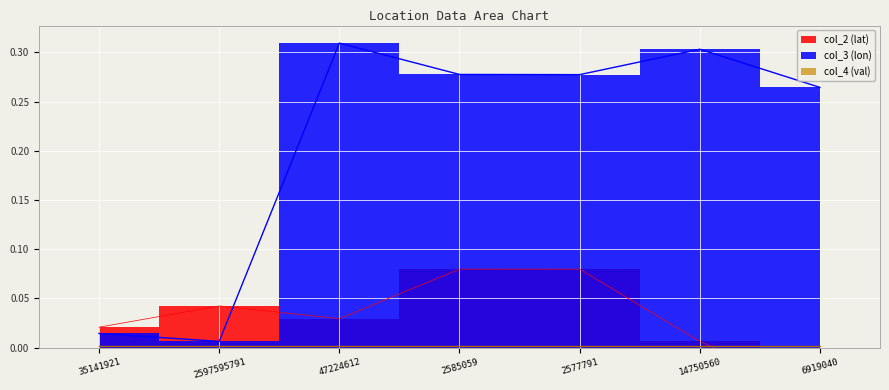

Is the value of col_3 (lon) at 2597595791 greater than the value of col_2 (lat) at 14750560?

Yes